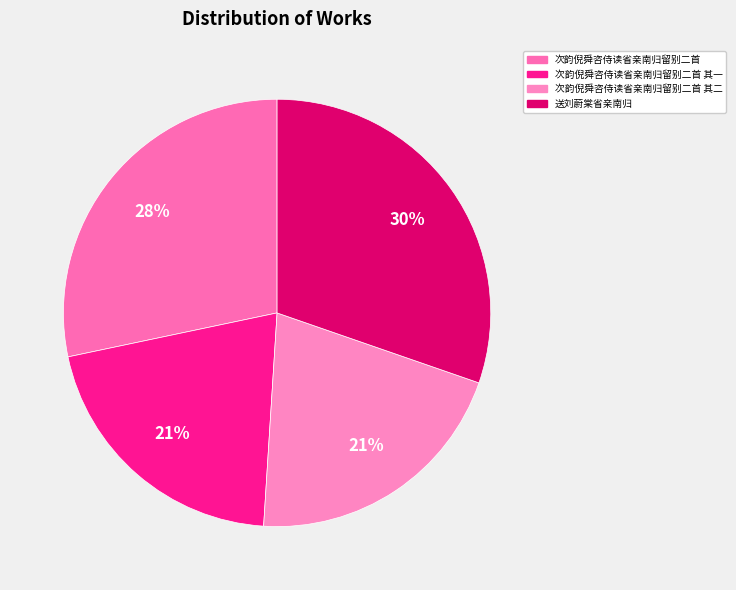

Count the number of slices in the pie.

4